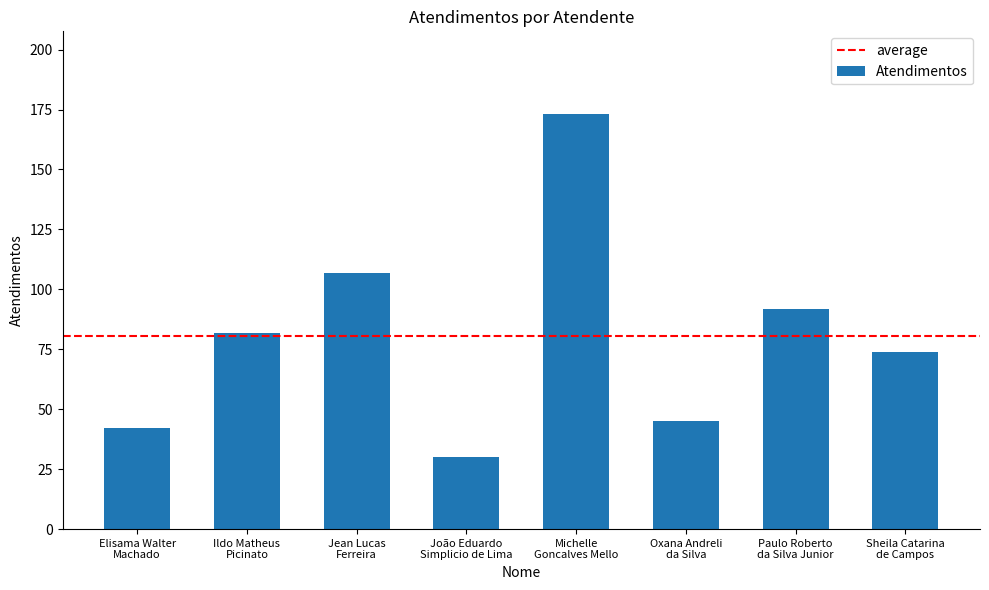

How many bars are there in total?

8